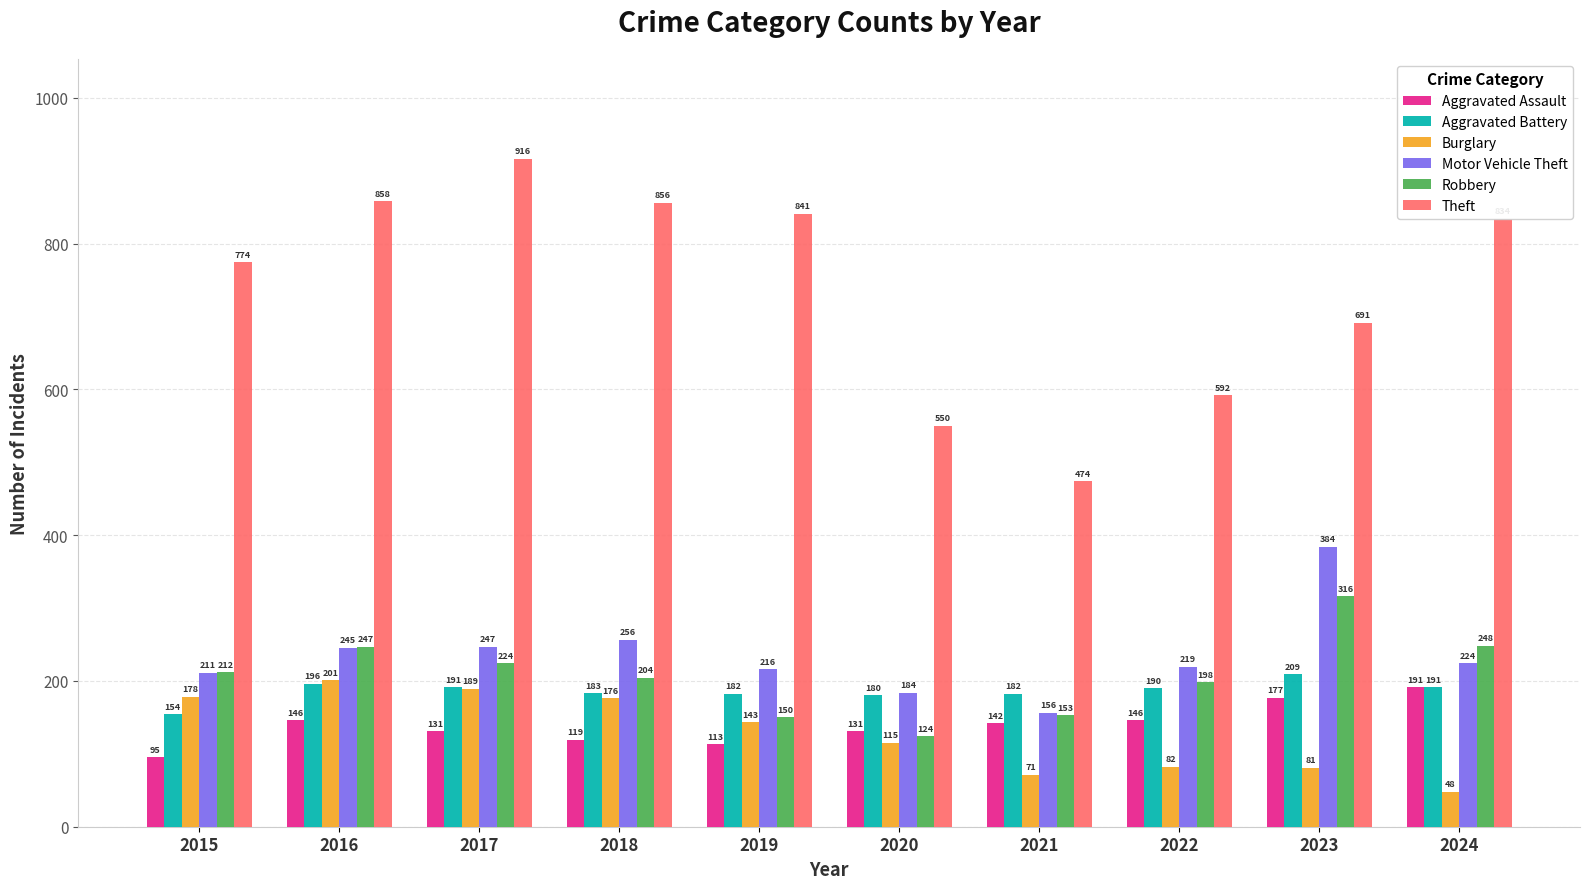

Rank the series by their maximum value, from lowest to highest.

Aggravated Assault, Burglary, Aggravated Battery, Robbery, Motor Vehicle Theft, Theft